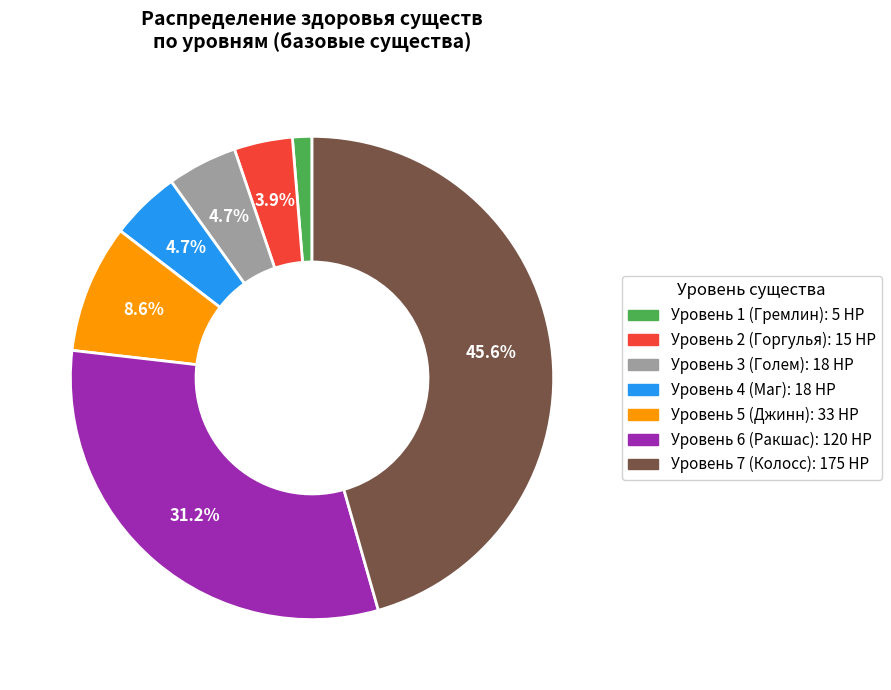

Count the number of slices in the pie.

7